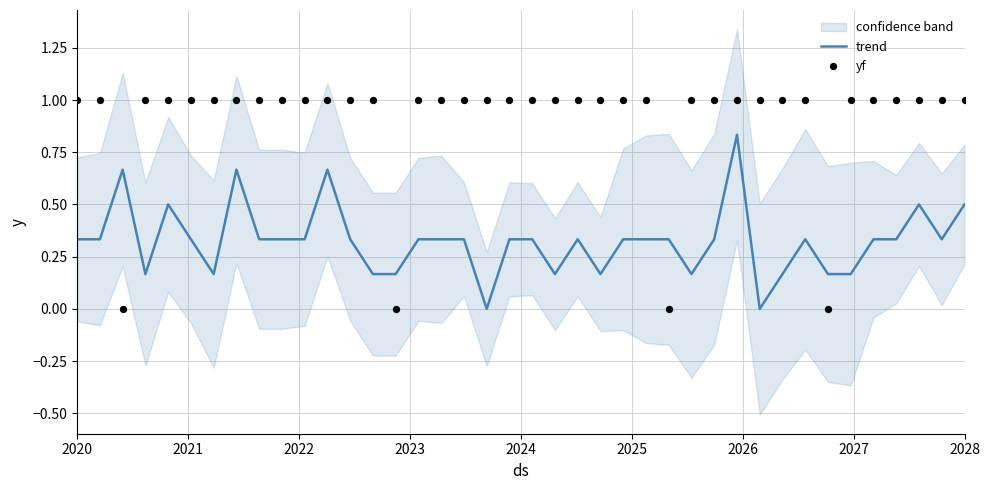

At how many categories does at least one series exceed 0?

40